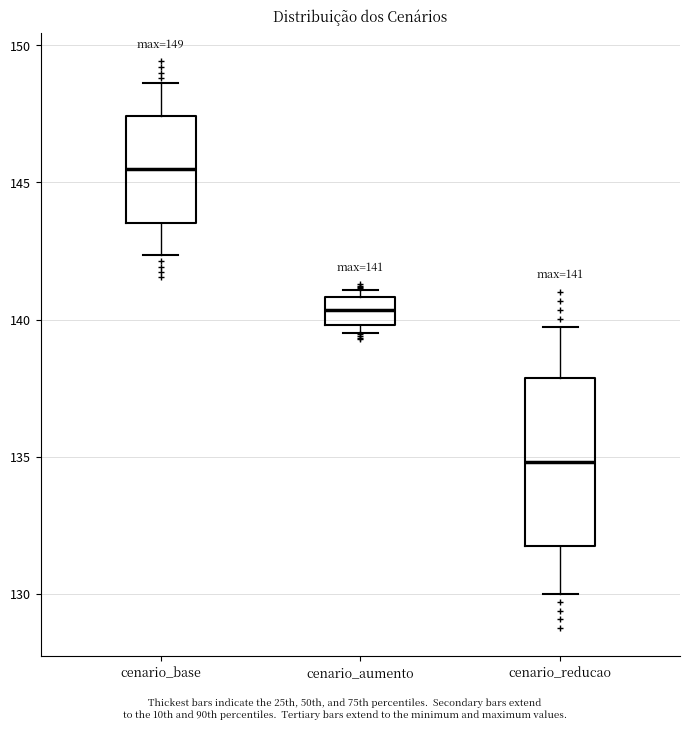

Which box's median line is the lowest?

cenario_reducao